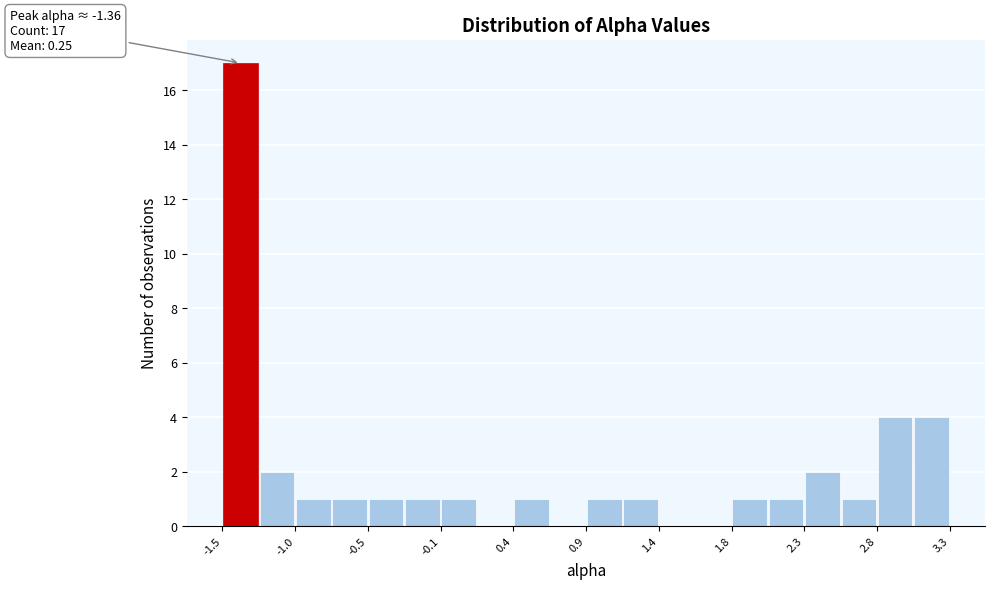

Which range on the x-axis has the tallest bar?

-1.50 to -1.25